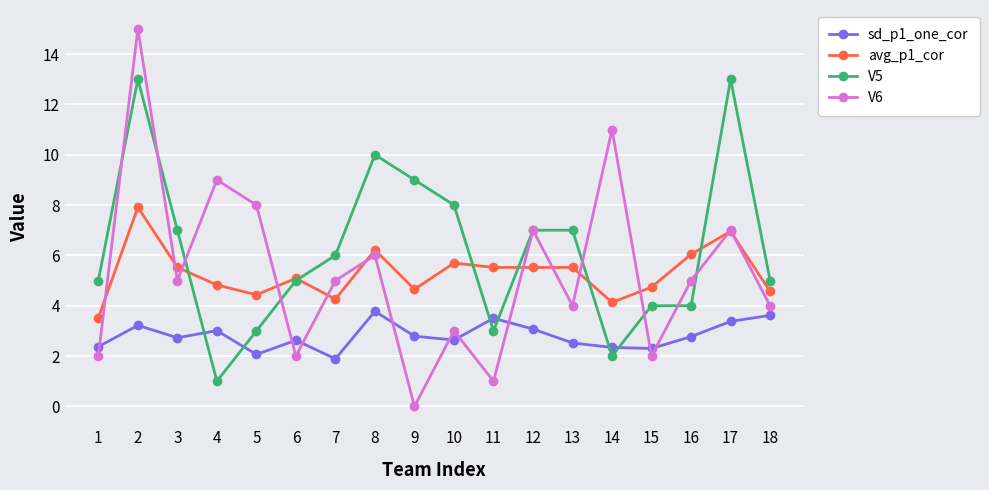

Count the number of categories in the chart.

18